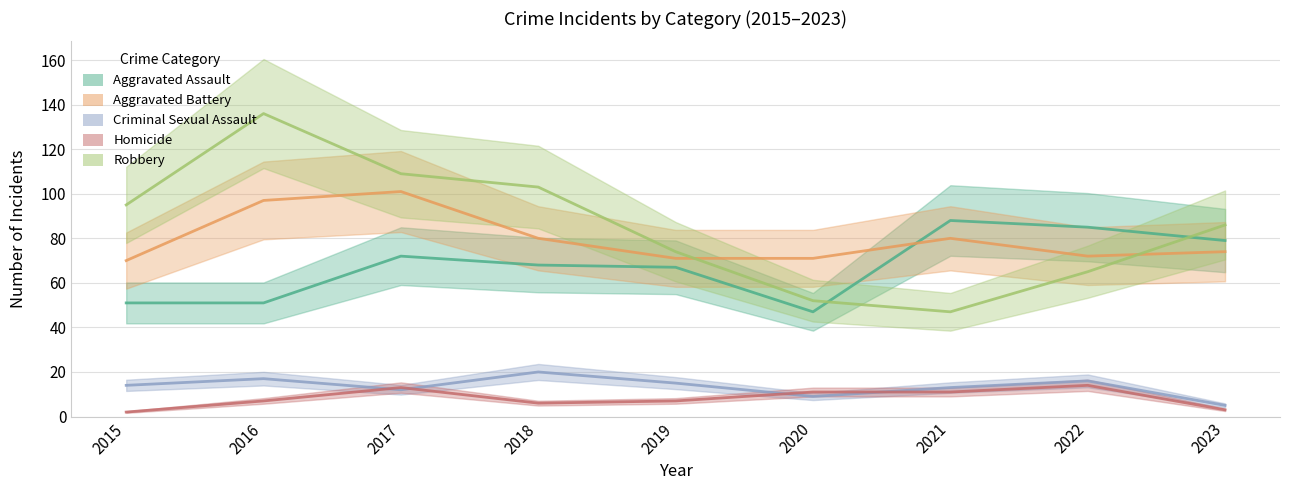

What are all the series names shown in the legend?

Aggravated Assault, Aggravated Battery, Criminal Sexual Assault, Homicide, Robbery